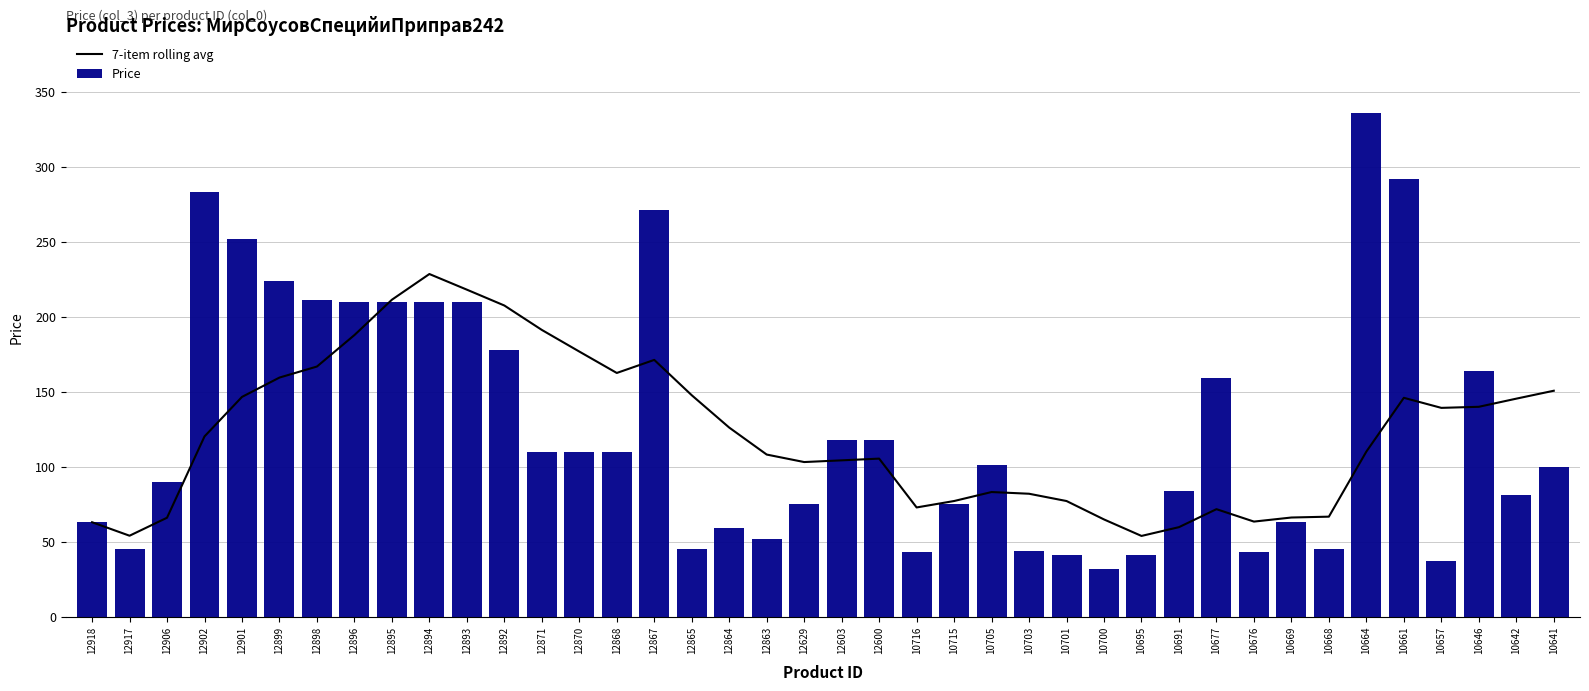

List the series in order of their overall mean, lowest first.

7-item rolling avg, Price